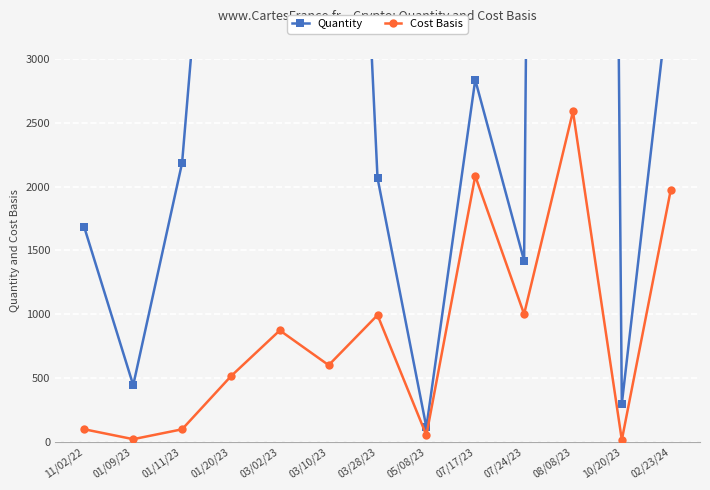

What are all the series names shown in the legend?

Quantity, Cost Basis